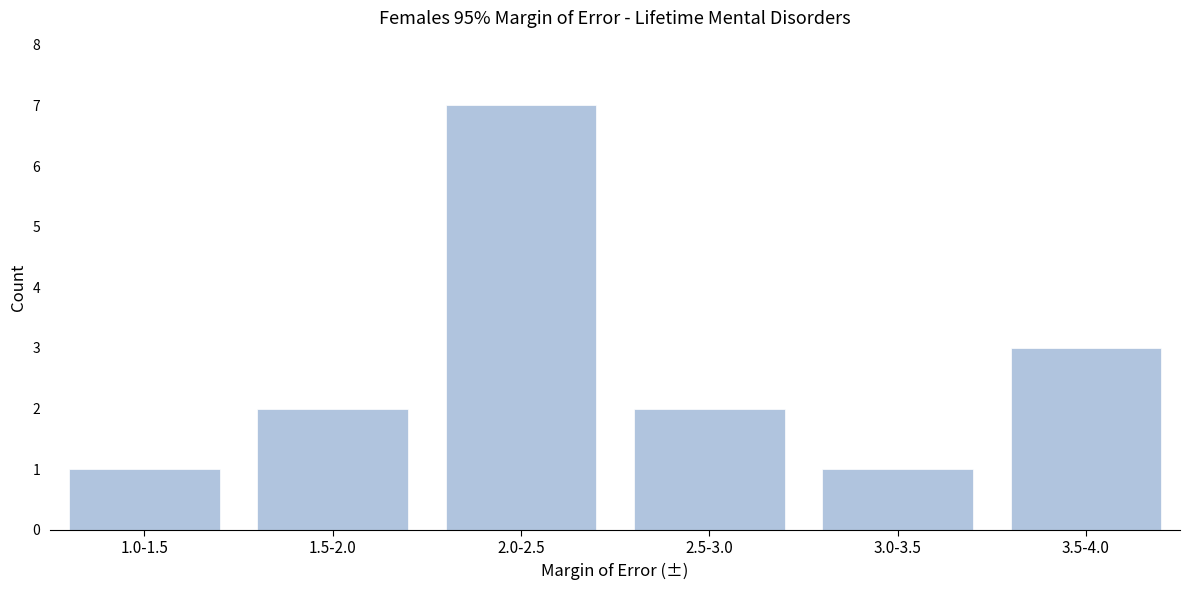

Reading left to right, extract all data points from this chart.

1	2	7	2	1	3